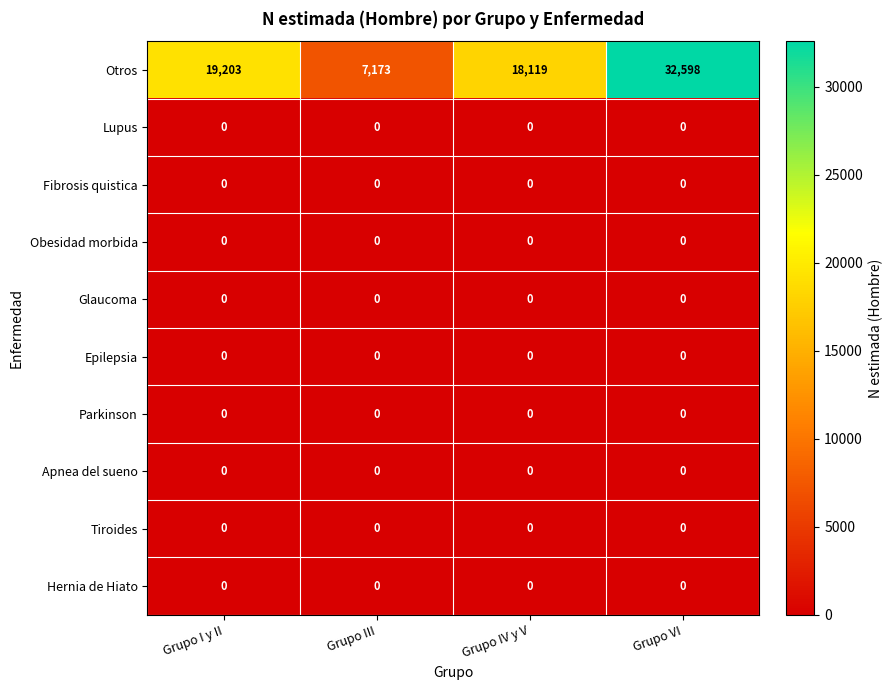

The value of Apnea del sueno at Grupo VI is 0. True or false?

True